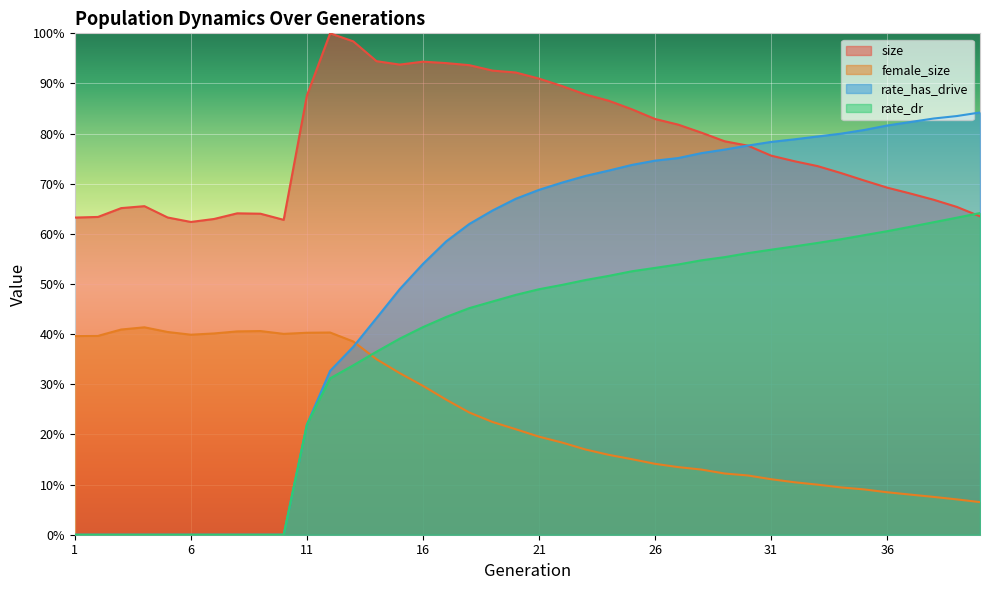

Reading left to right, what are all the values shown in this chart?

size: 0.6	0.6	0.7	0.7	0.6	0.6	0.6	0.6	0.6	0.6	0.9	1.0	1.0	0.9	0.9	0.9	0.9	0.9	0.9	0.9	0.9	0.9	0.9	0.9	0.8	0.8	0.8	0.8	0.8	0.8	0.8	0.7	0.7	0.7	0.7	0.7	0.7	0.7	0.7	0.6
female_size: 0.4	0.4	0.4	0.4	0.4	0.4	0.4	0.4	0.4	0.4	0.4	0.4	0.4	0.4	0.3	0.3	0.3	0.2	0.2	0.2	0.2	0.2	0.2	0.2	0.2	0.1	0.1	0.1	0.1	0.1	0.1	0.1	0.1	0.1	0.1	0.1	0.1	0.1	0.1	0.1
rate_dr: 0.0	0.0	0.0	0.0	0.0	0.0	0.0	0.0	0.0	0.0	0.2	0.3	0.3	0.4	0.4	0.4	0.4	0.5	0.5	0.5	0.5	0.5	0.5	0.5	0.5	0.5	0.5	0.5	0.6	0.6	0.6	0.6	0.6	0.6	0.6	0.6	0.6	0.6	0.6	0.6
rate_has_drive: 0.0	0.0	0.0	0.0	0.0	0.0	0.0	0.0	0.0	0.0	0.2	0.3	0.4	0.4	0.5	0.5	0.6	0.6	0.6	0.7	0.7	0.7	0.7	0.7	0.7	0.7	0.8	0.8	0.8	0.8	0.8	0.8	0.8	0.8	0.8	0.8	0.8	0.8	0.8	0.8